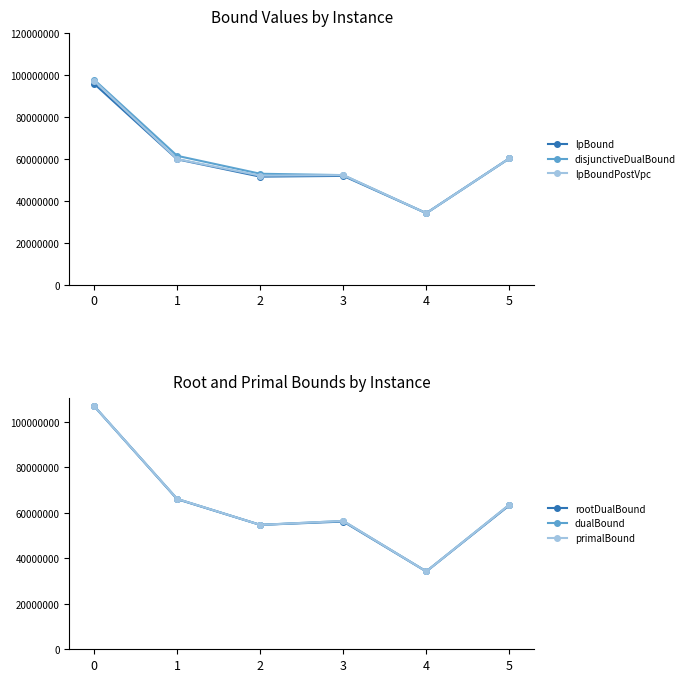

What is the total value across all series at 2?

320736238.9